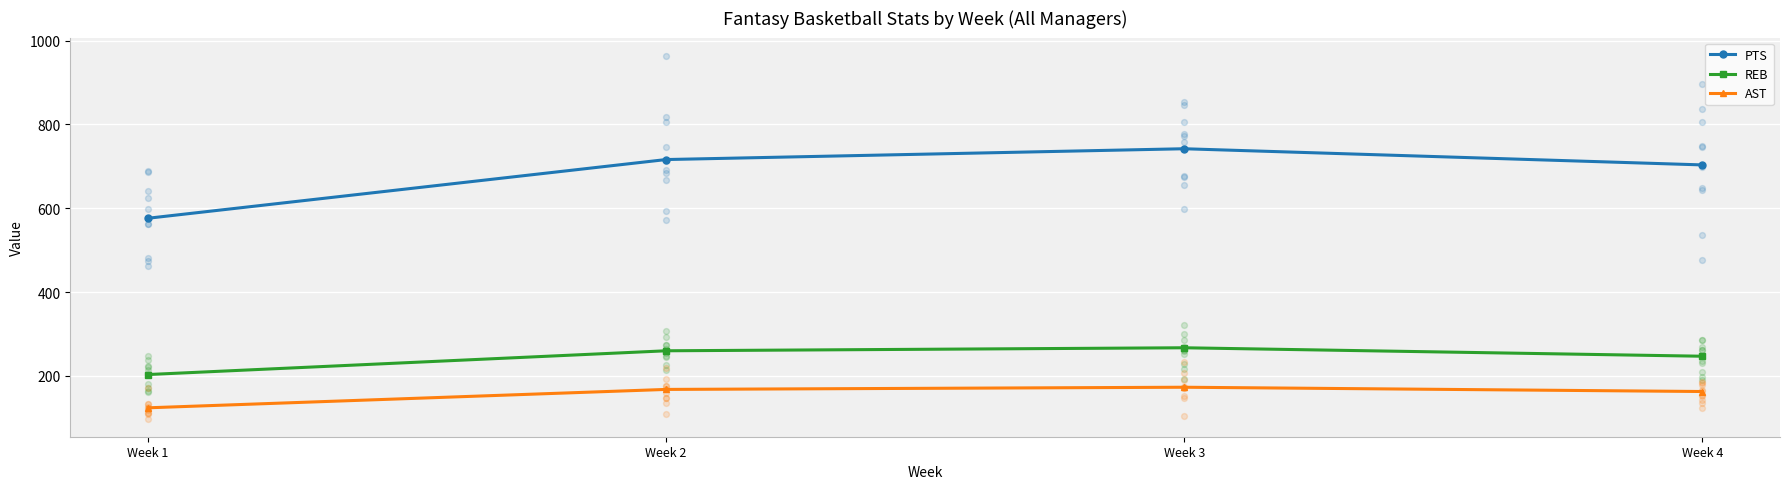

What is the total value across all series at Week 1?

902.9